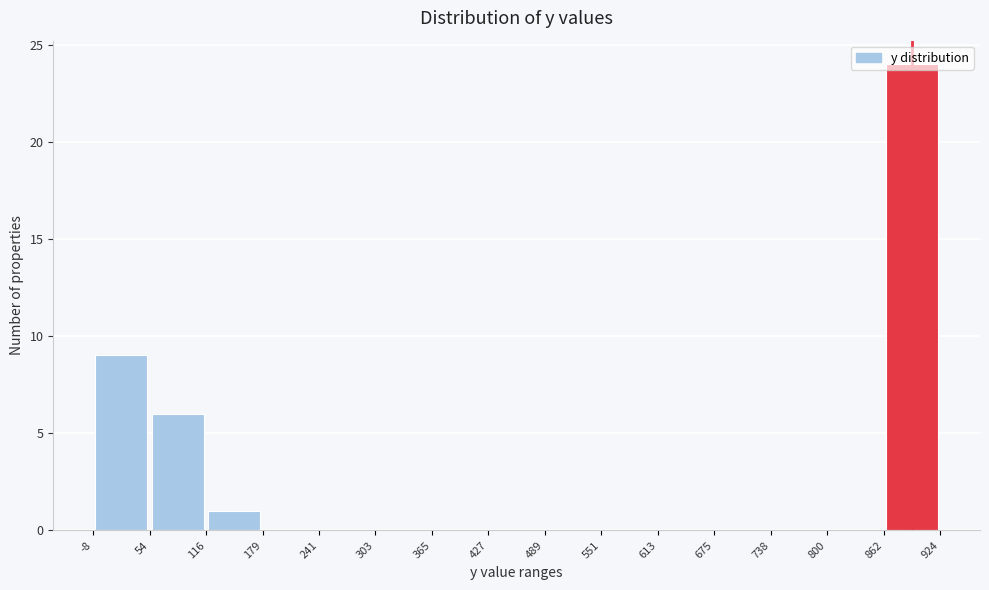

Reading left to right, list every bar in this chart as the range it spans on the x-axis followed by its height. The values are not printed on the chart, so give them approximately, as read against the axis.

-8 to 54: 9
54 to 116: 6
116 to 179: 1
179 to 241: 0
241 to 303: 0
303 to 365: 0
365 to 427: 0
427 to 489: 0
489 to 551: 0
551 to 613: 0
613 to 675: 0
675 to 738: 0
738 to 800: 0
800 to 862: 0
862 to 924: 24